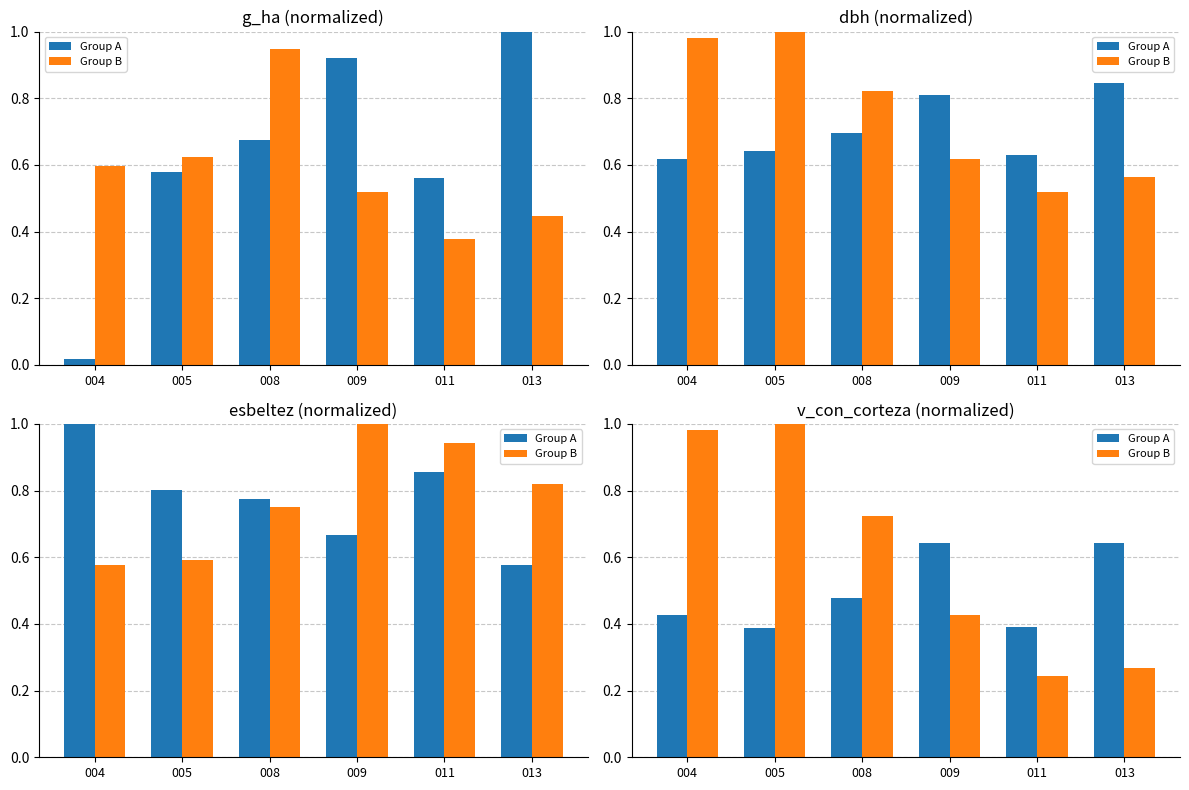

What is the difference between the maximum and second lowest values in the Group A series?

0.2